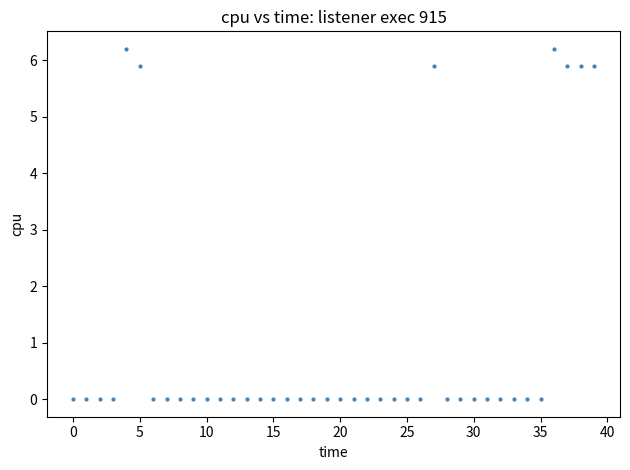

What is the range of Y values (max minus min)?

6.2